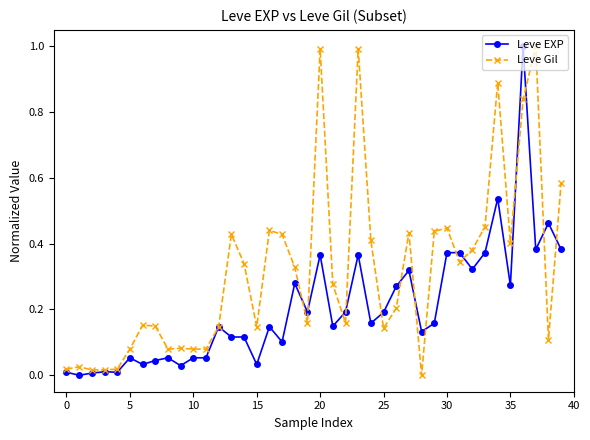

True or false: Leve EXP has more than 2 points higher than both neighbors.

True